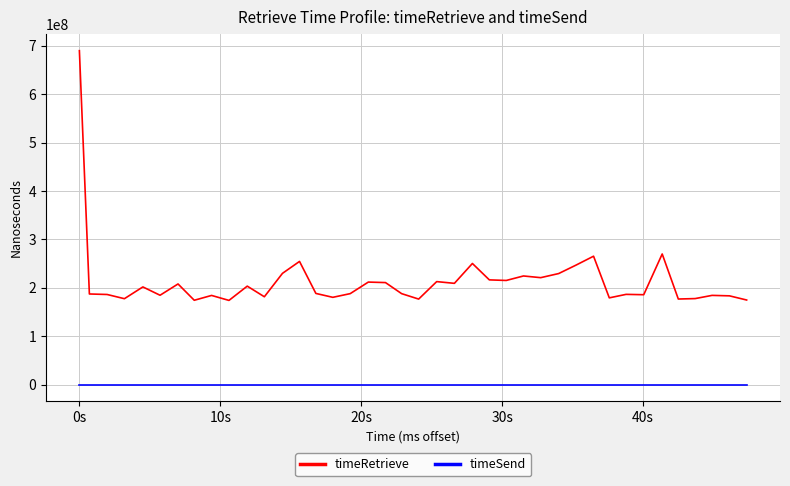

What is the difference between the maximum and minimum values in the timeRetrieve series?

515582898